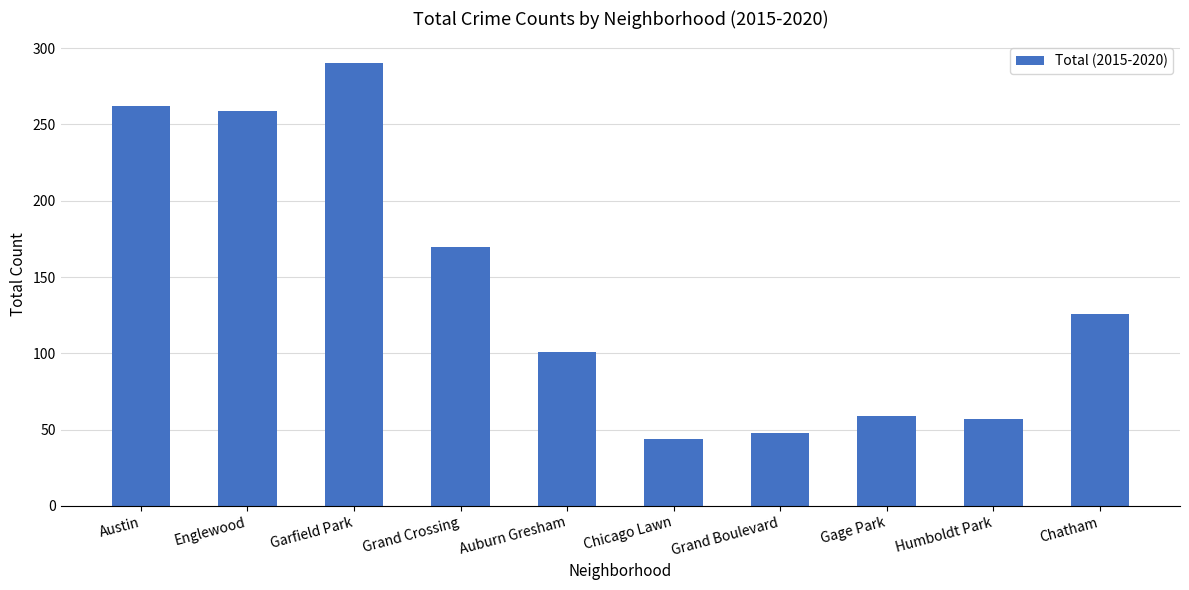

Are the bars horizontal?

No